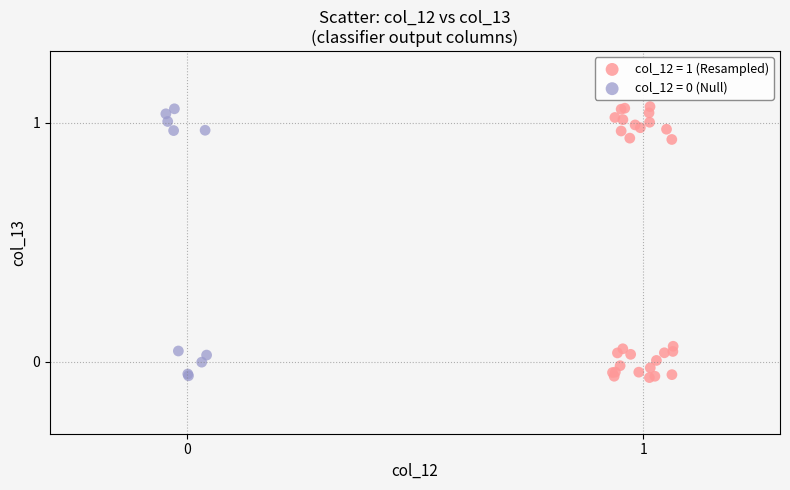

Which series has the widest spread of Y values?

col_12 = 1 (Resampled)